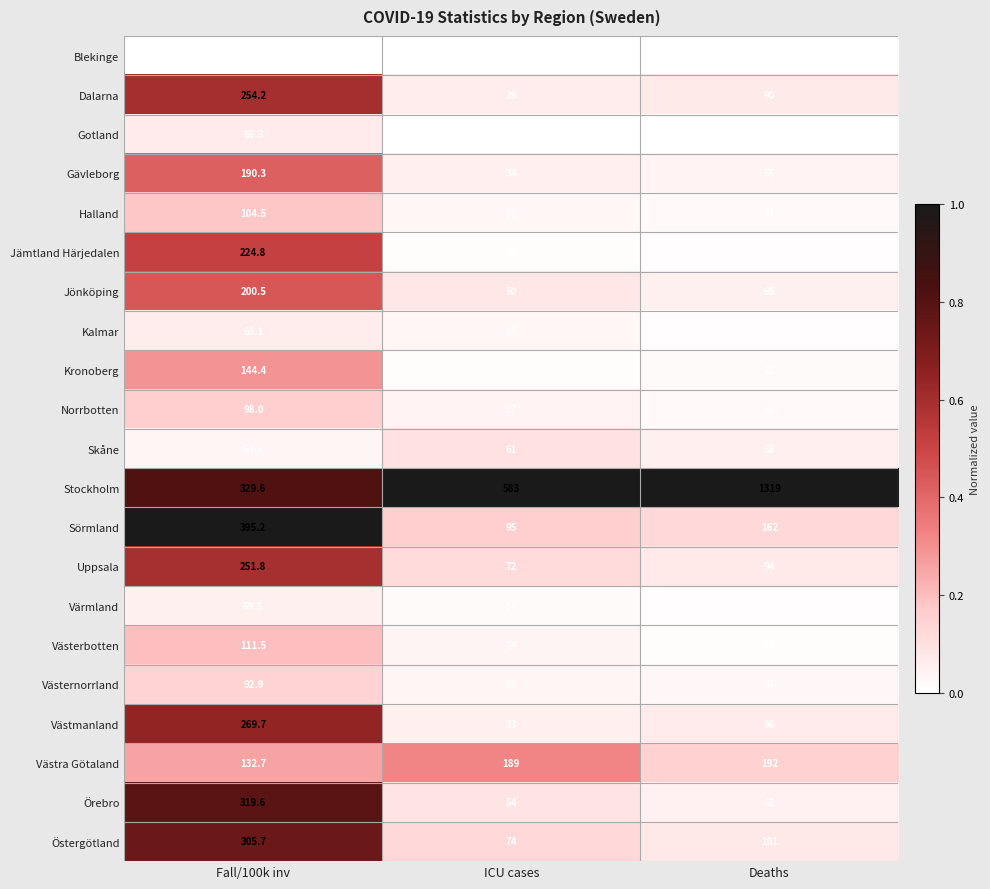

The value of Västernorrland at Fall/100k inv is 25.1. True or false?

False